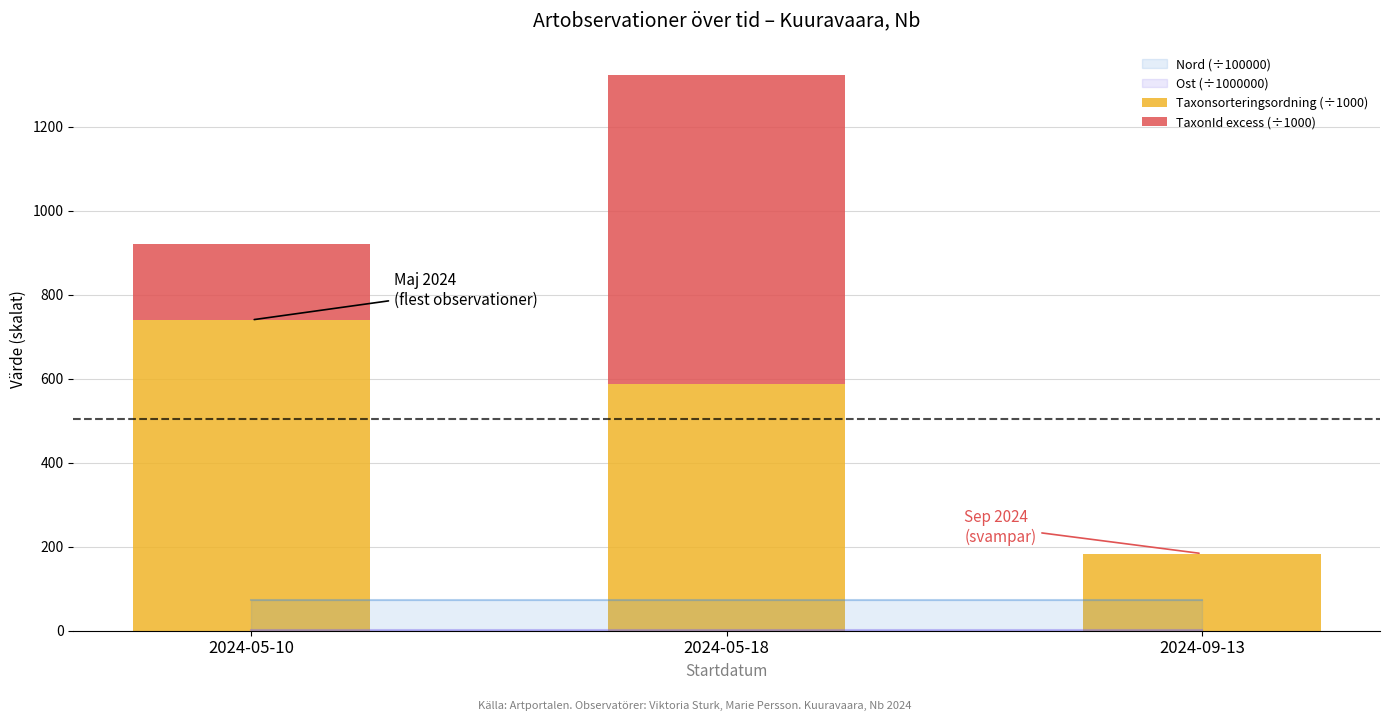

Reading right to left, list all the values displayed in this chart.

Taxonsorteringsordning (÷1000): 2024-09-13=183.7	2024-05-18=586.8	2024-05-10=740.3
TaxonId excess (÷1000): 2024-09-13=0.0	2024-05-18=737.9	2024-05-10=181.3